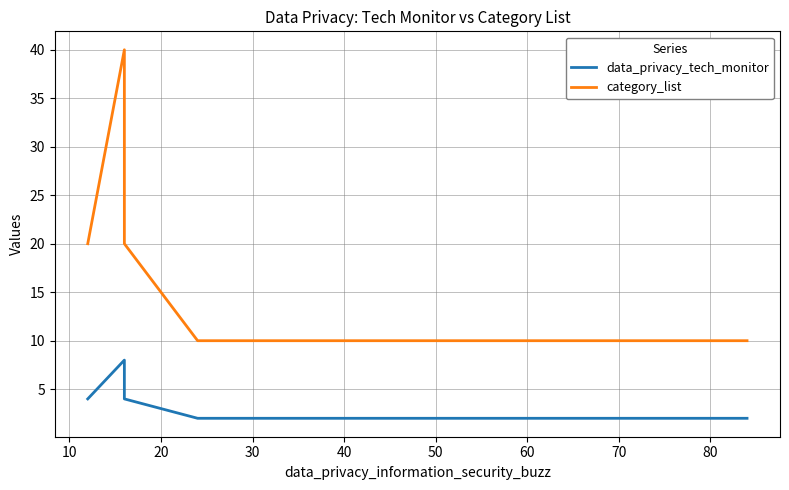

Which has a higher value, 30 or 40?

30